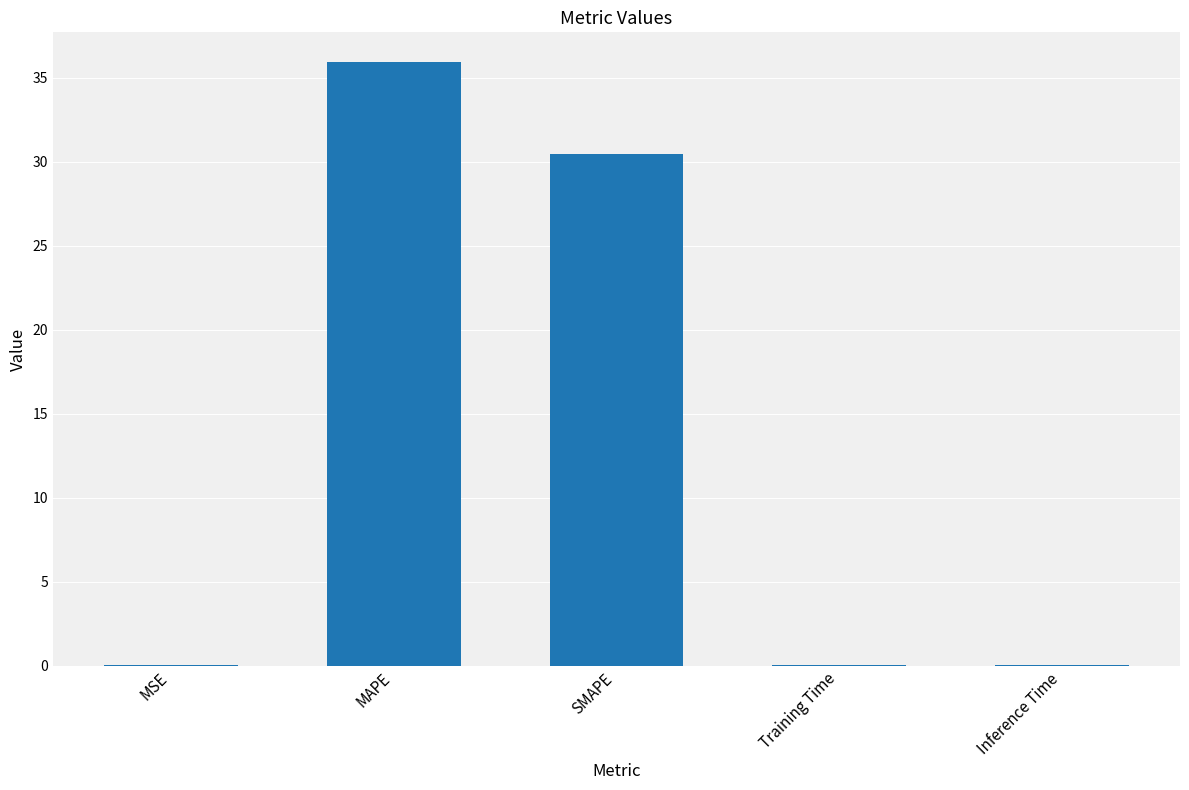

Are the bars horizontal?

No